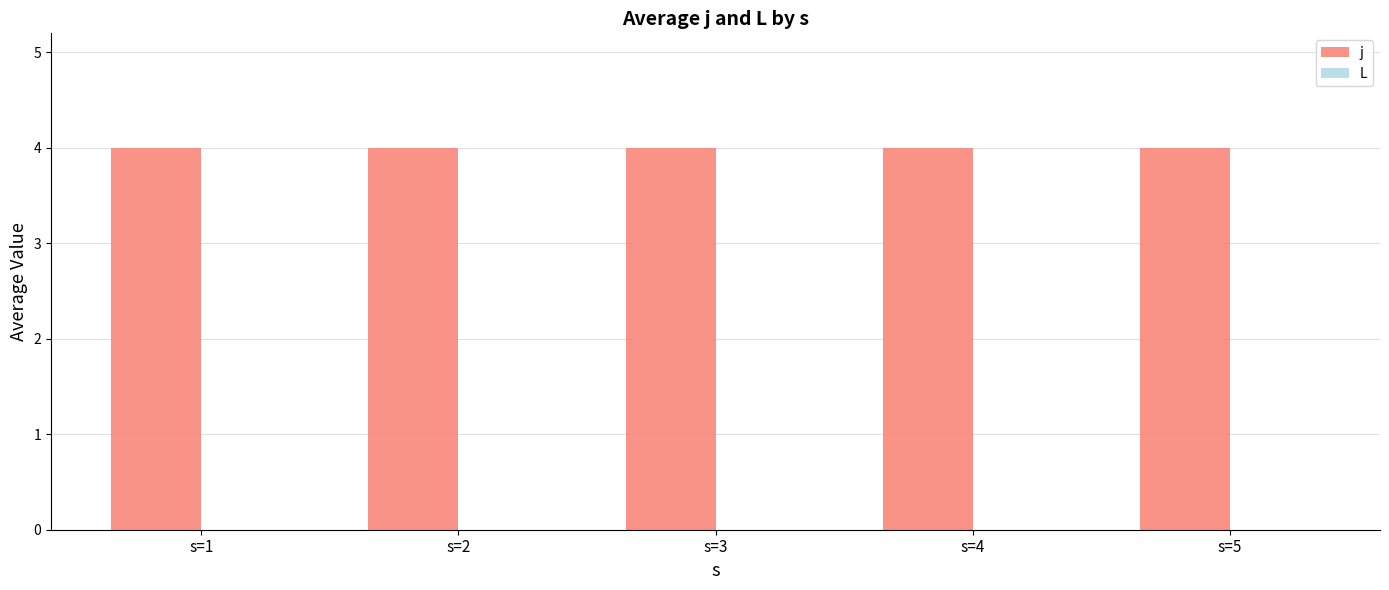

Reading left to right, list all the values displayed in this chart.

j: 4	4	4	4	4
L: 0	0	0	0	0